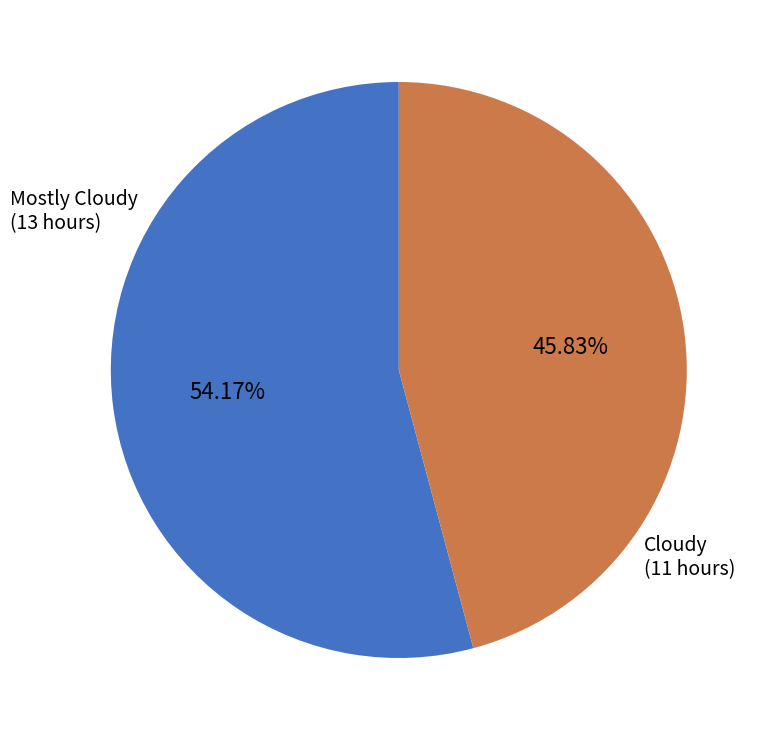

Is there a majority slice in this chart?

Yes